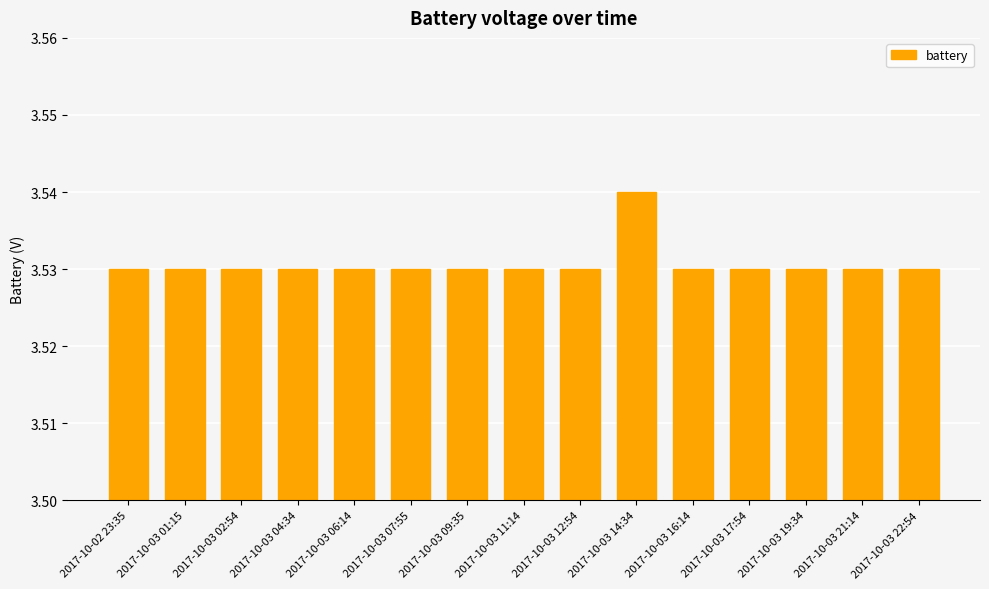

Approximately how many times larger is the value at 2017-10-03 19:34 compared to 2017-10-03 04:34?

1.0